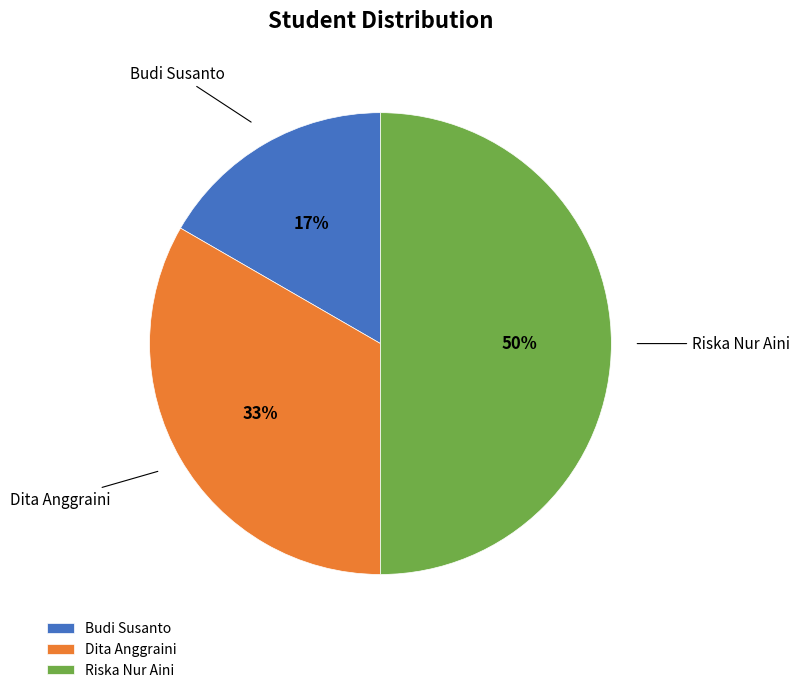

Does Budi Susanto represent more than half of the total?

No